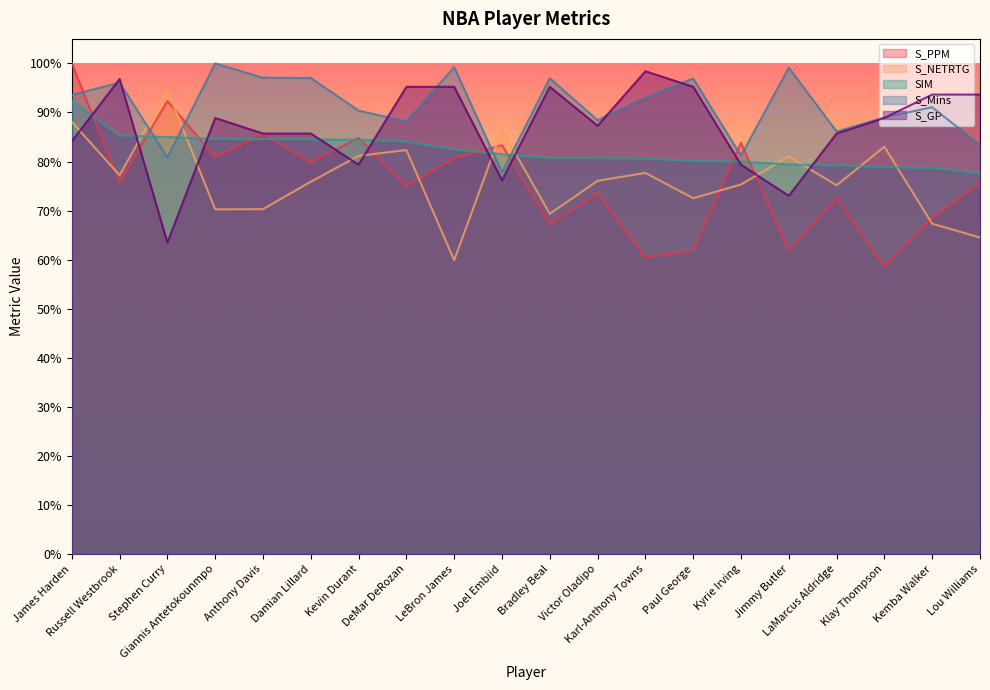

What position from the left is Victor Oladipo?

12